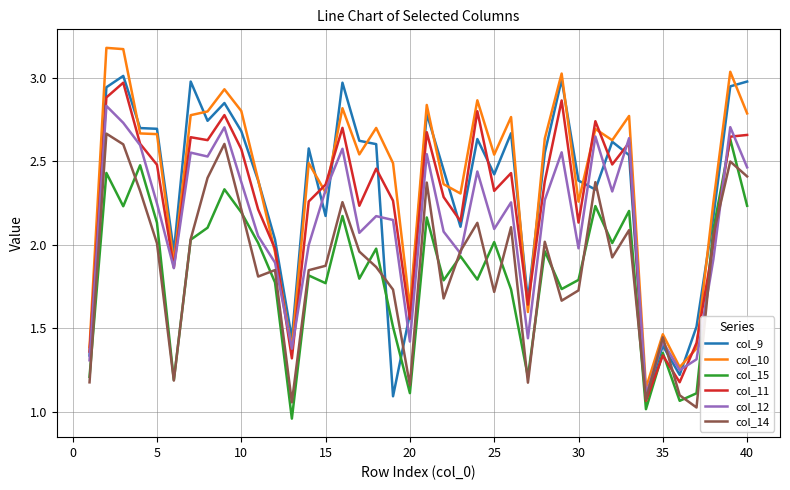

Does the chart have visible grid lines?

Yes